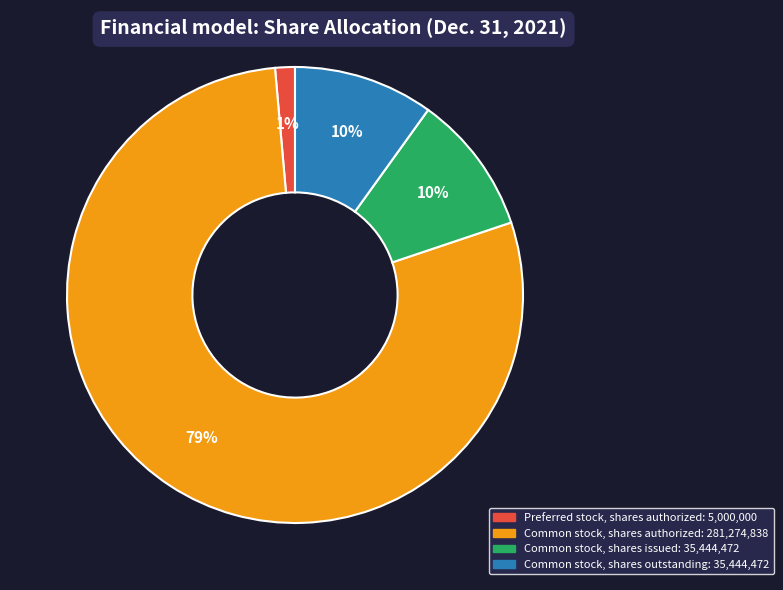

How many segments does this pie chart have?

4